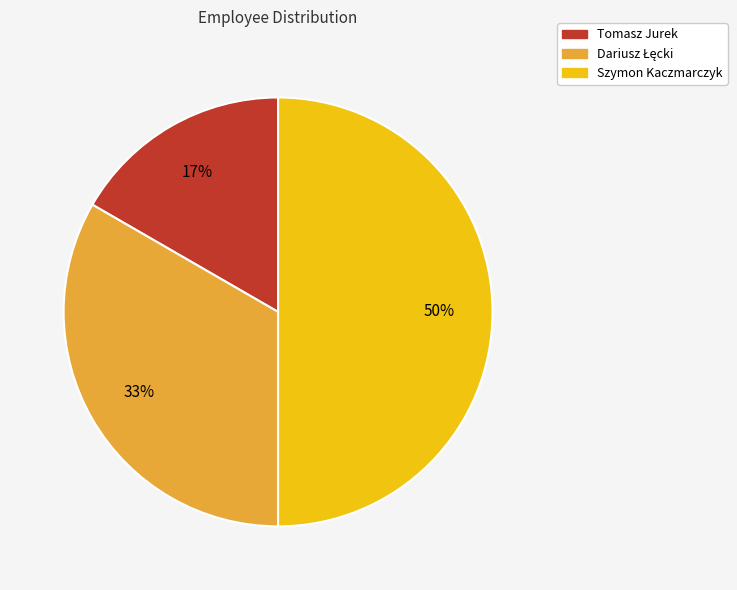

Between Tomasz Jurek and Szymon Kaczmarczyk, which is larger?

Szymon Kaczmarczyk